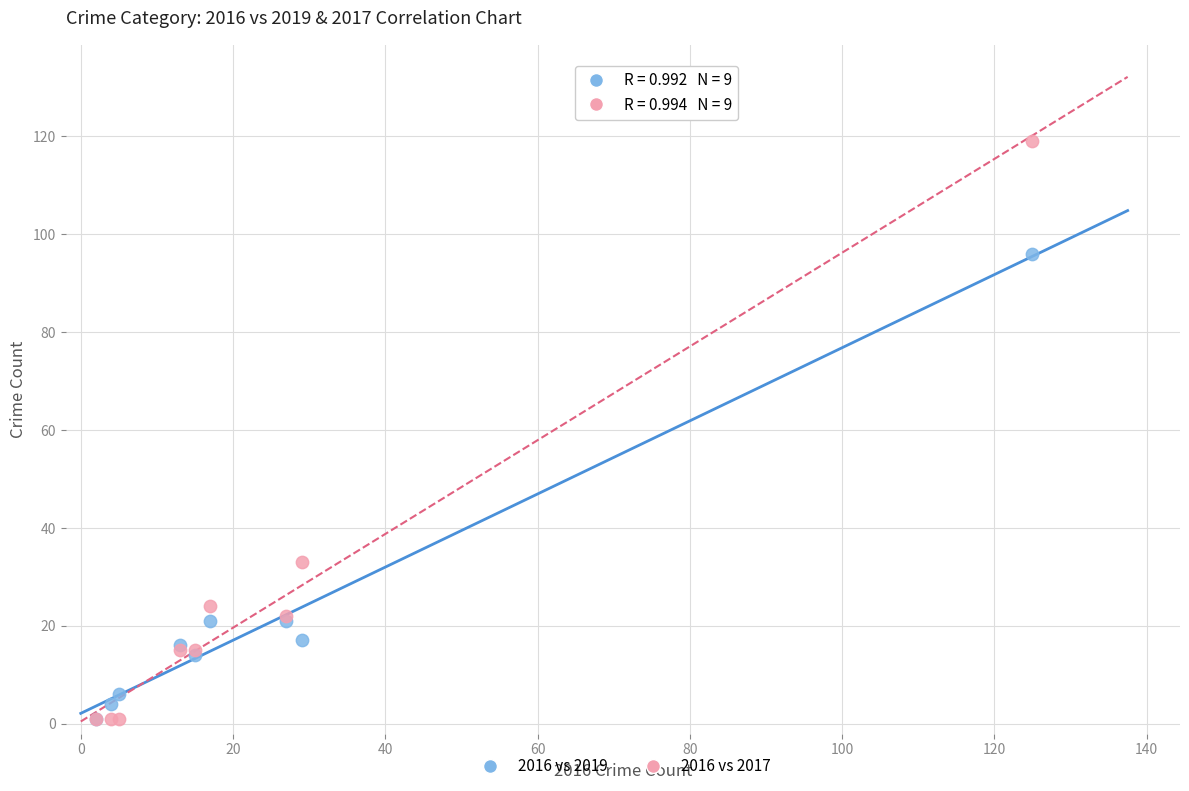

In the 2016 vs 2017 series, what Y value is closest to 60?

33